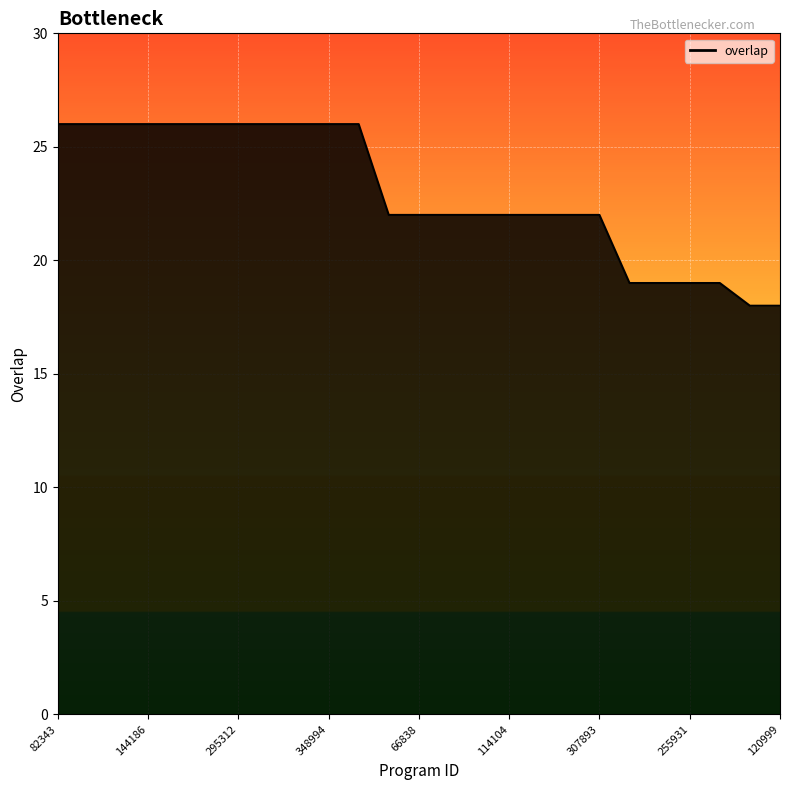

What is the difference between the maximum and minimum values?

8